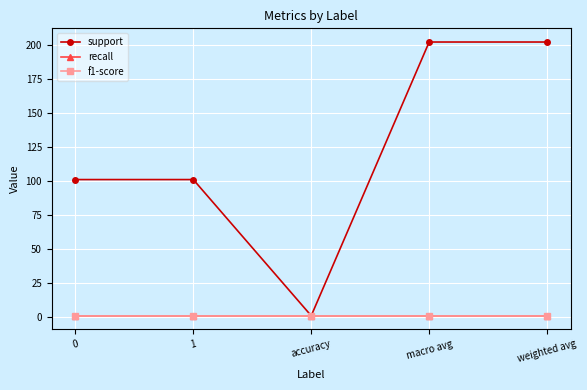

At which category is the sum across all series the highest?

macro avg